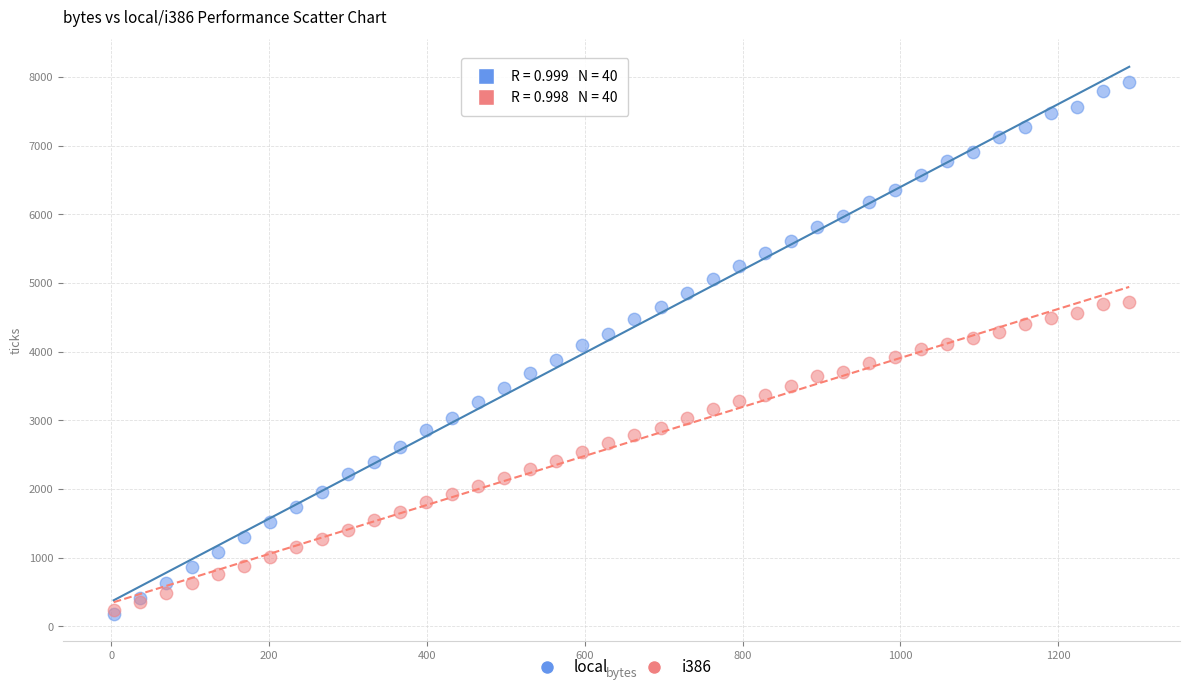

What are all the series names shown in the legend?

local, i386